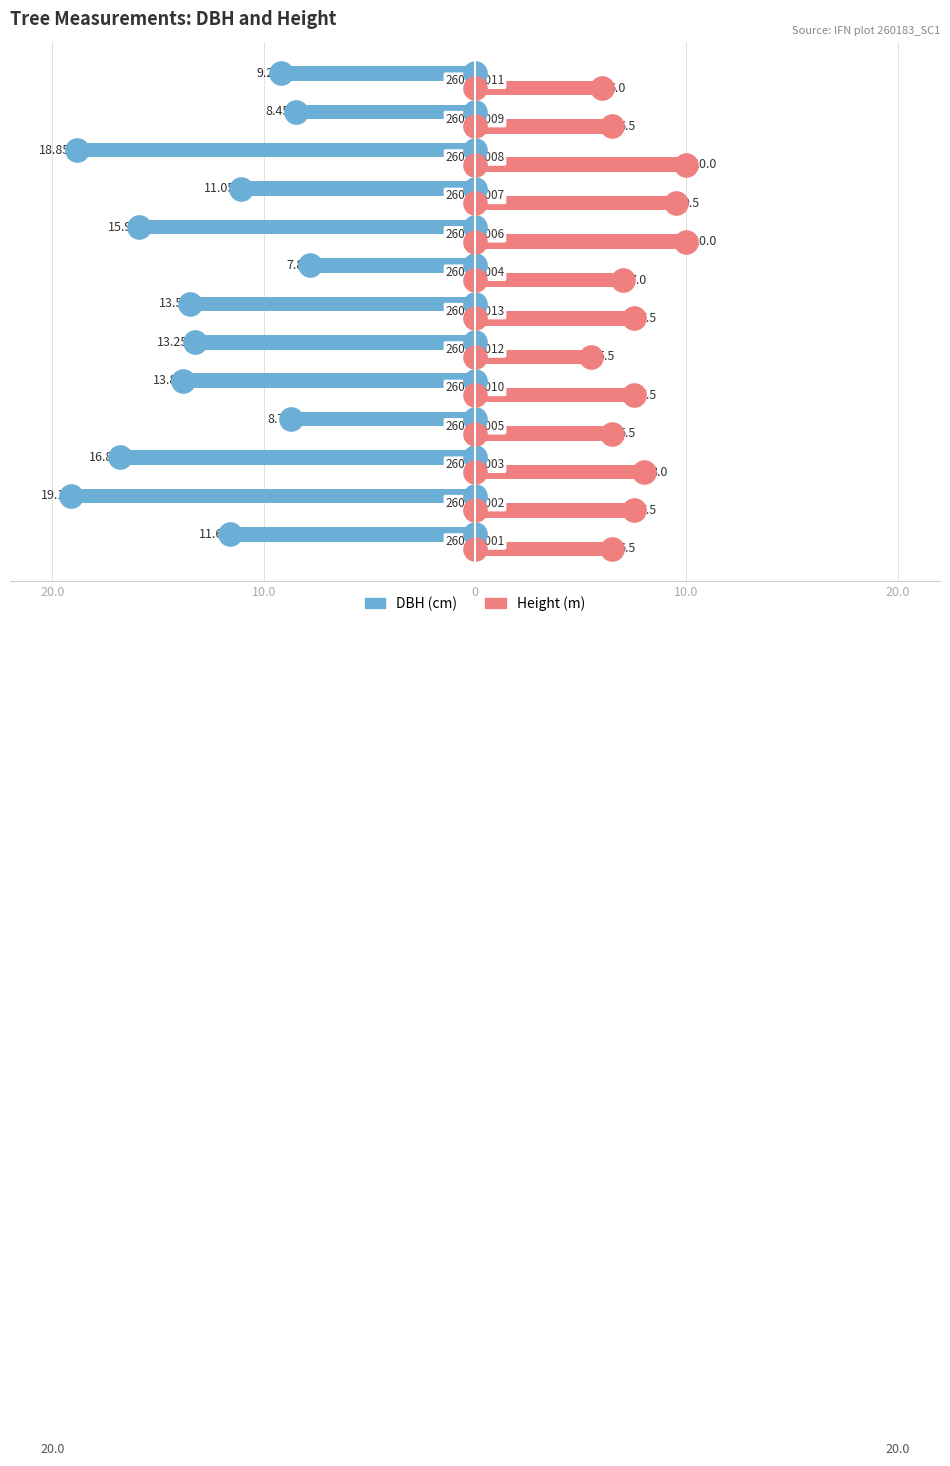

At how many categories does at least one series exceed -12?

13